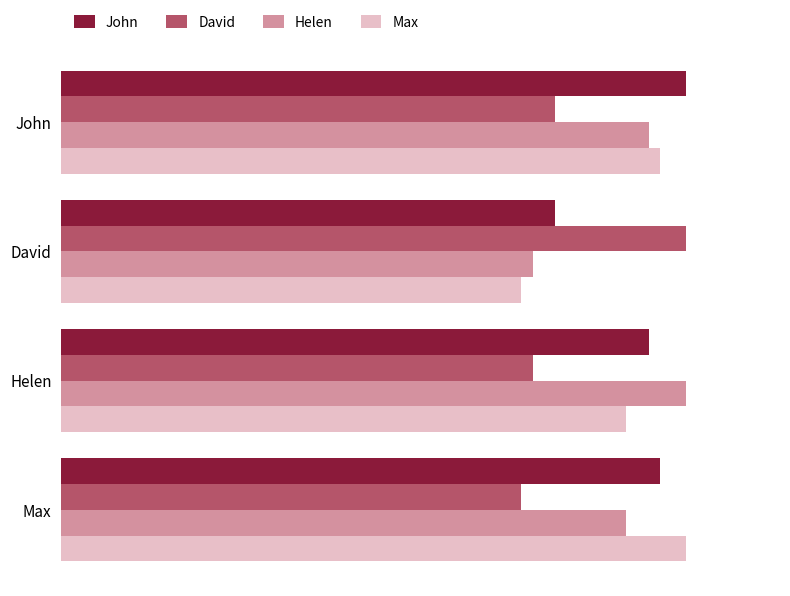

At which label is Helen closest to 0?

David